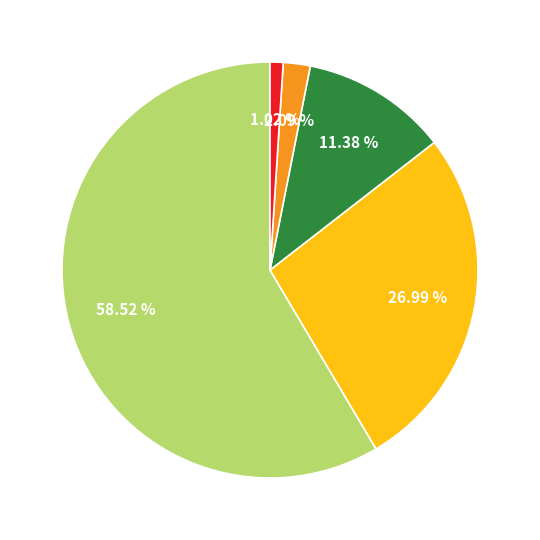

Is there any slice that represents more than half of the pie?

Yes